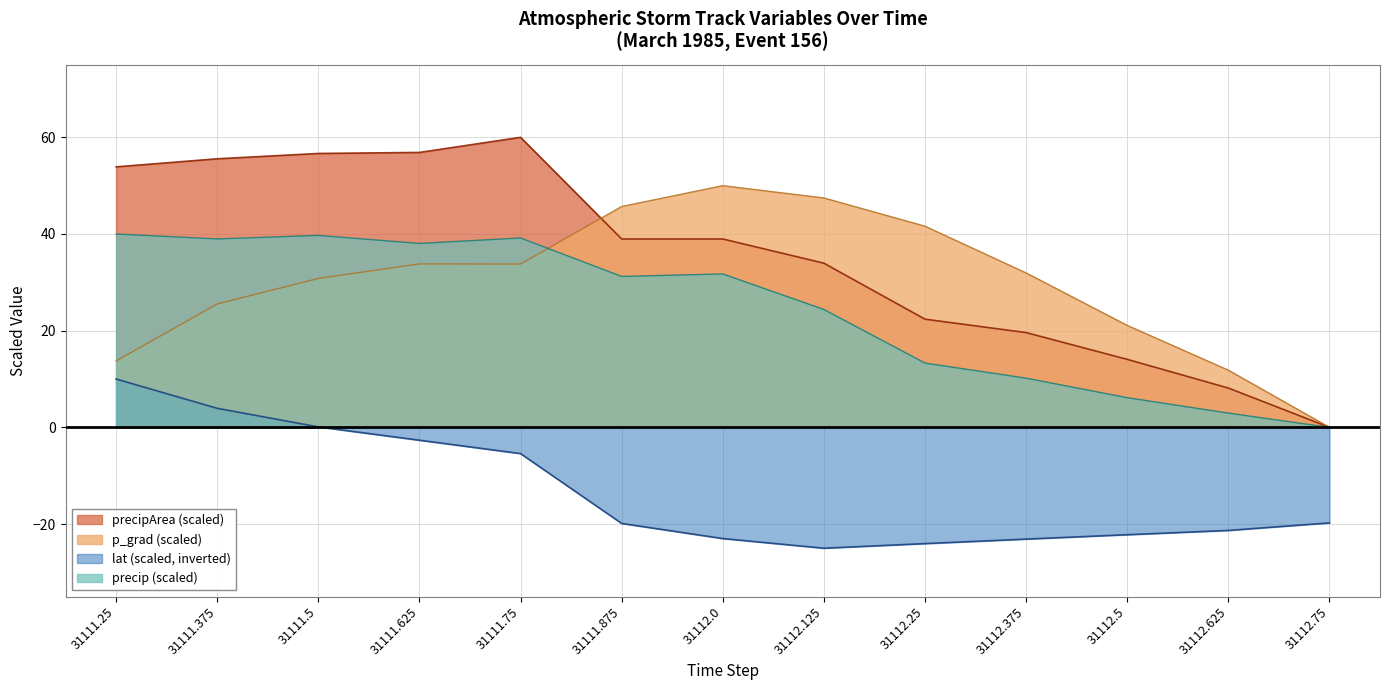

Between which two adjacent categories do precipArea and p_grad first intersect?

31111.75 and 31111.875